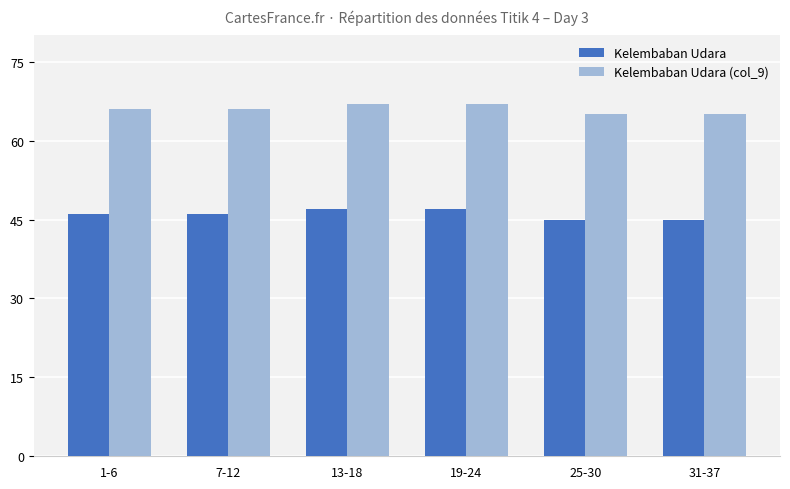

The Kelembaban Udara series shows 25 at 19-24. True or false?

False